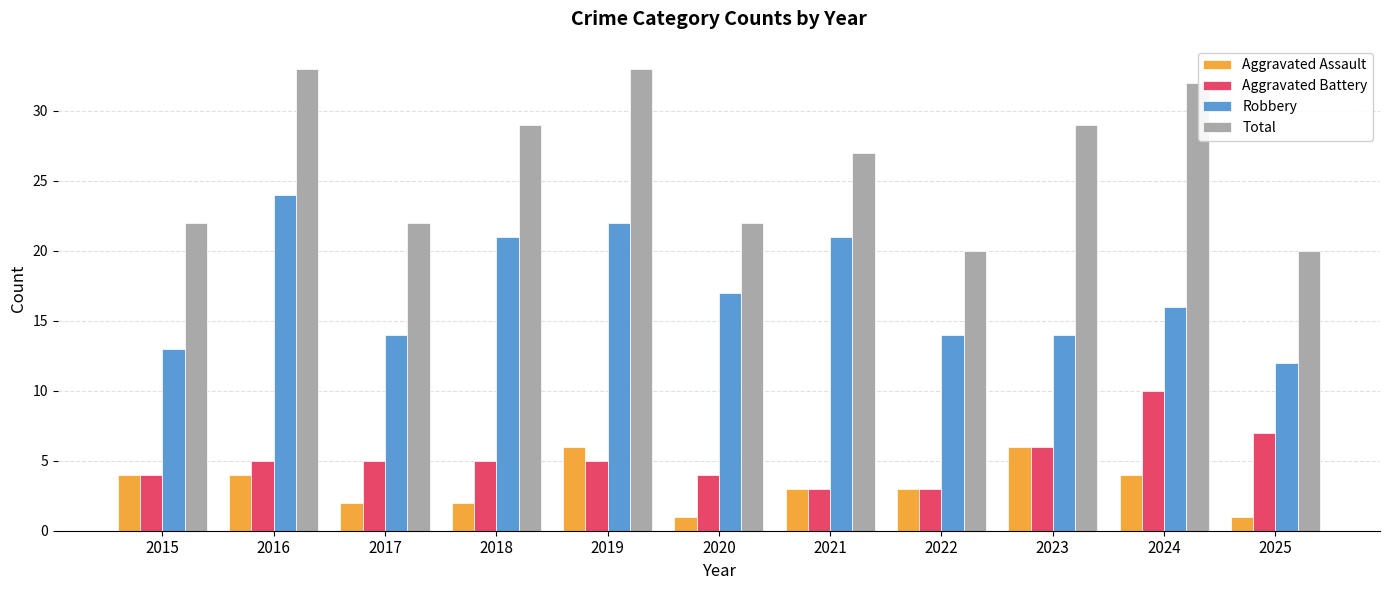

Is the value of Aggravated Battery at 2022 greater than the value of Aggravated Assault at 2018?

Yes